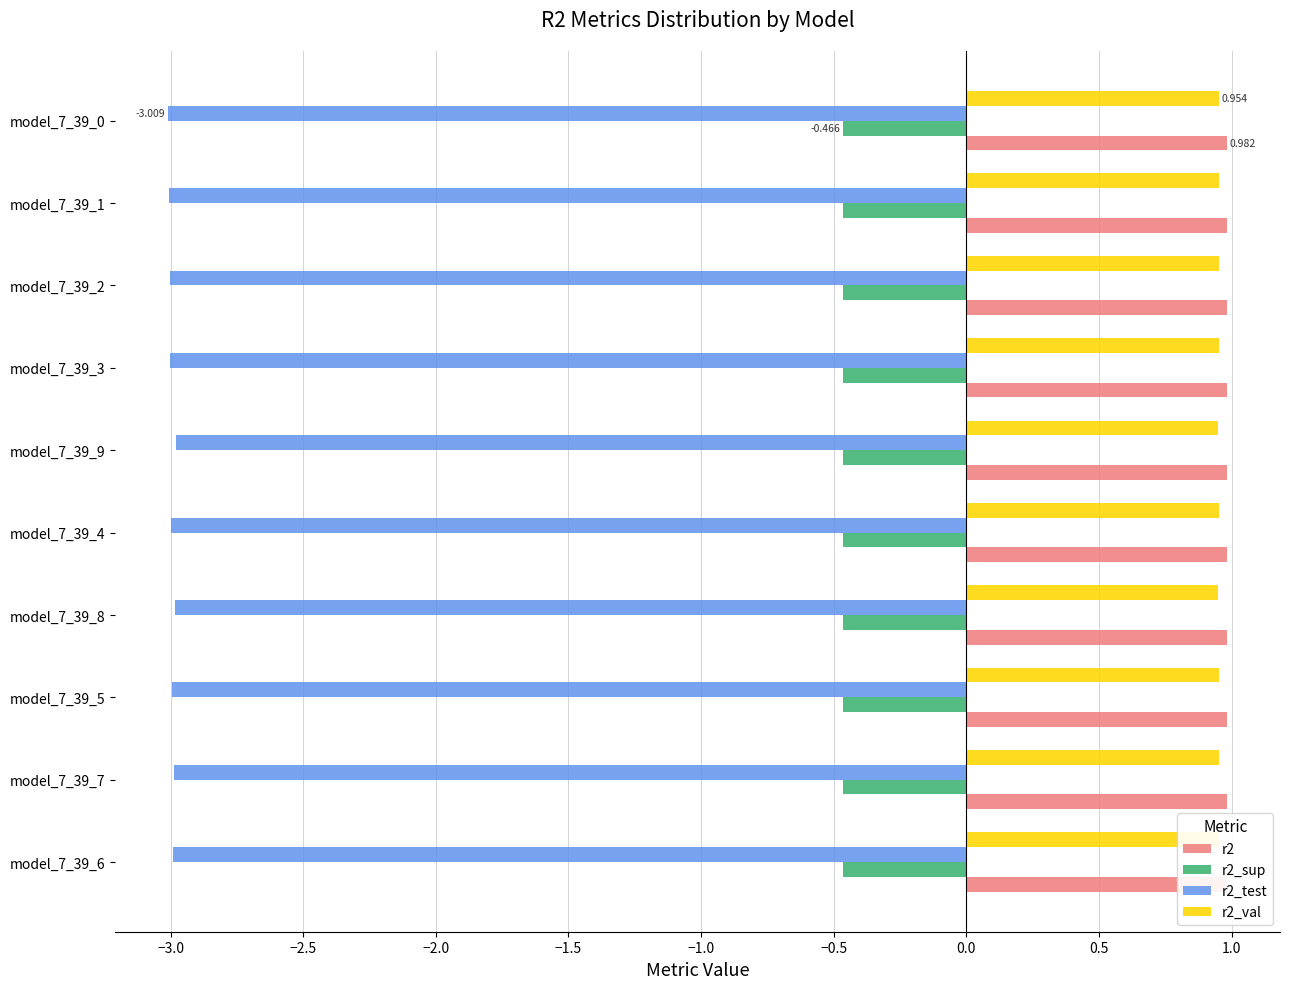

At how many categories does at least one series exceed 0?

10